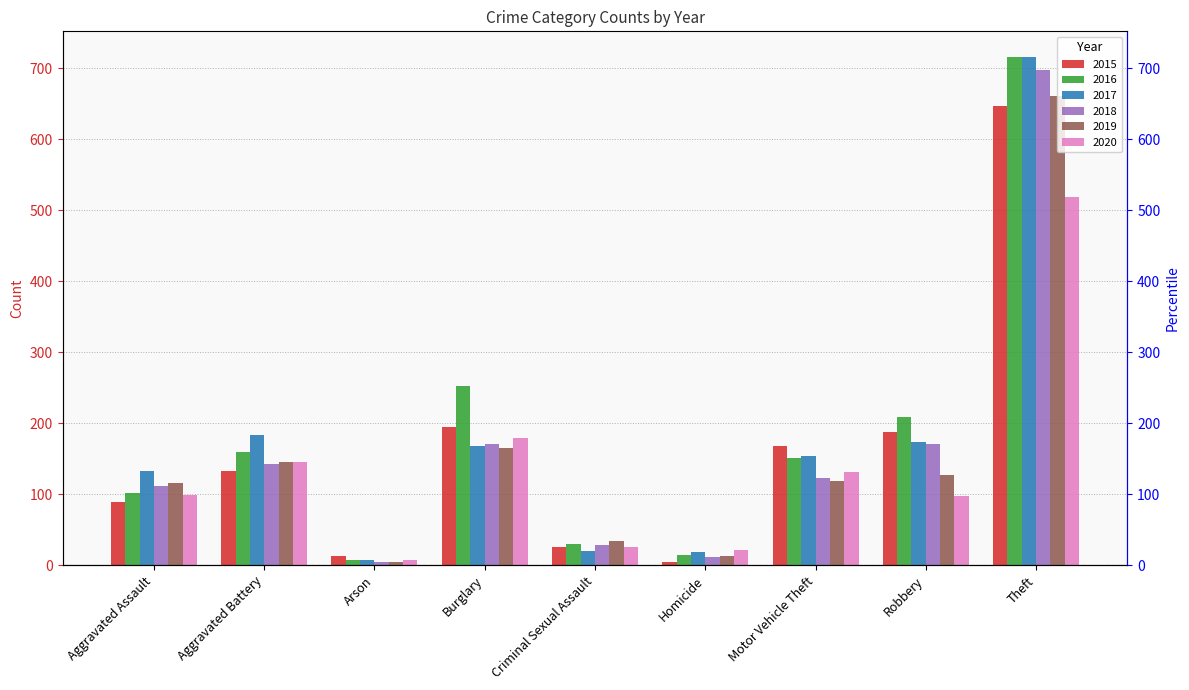

What is the average value of the 2020 series?

136